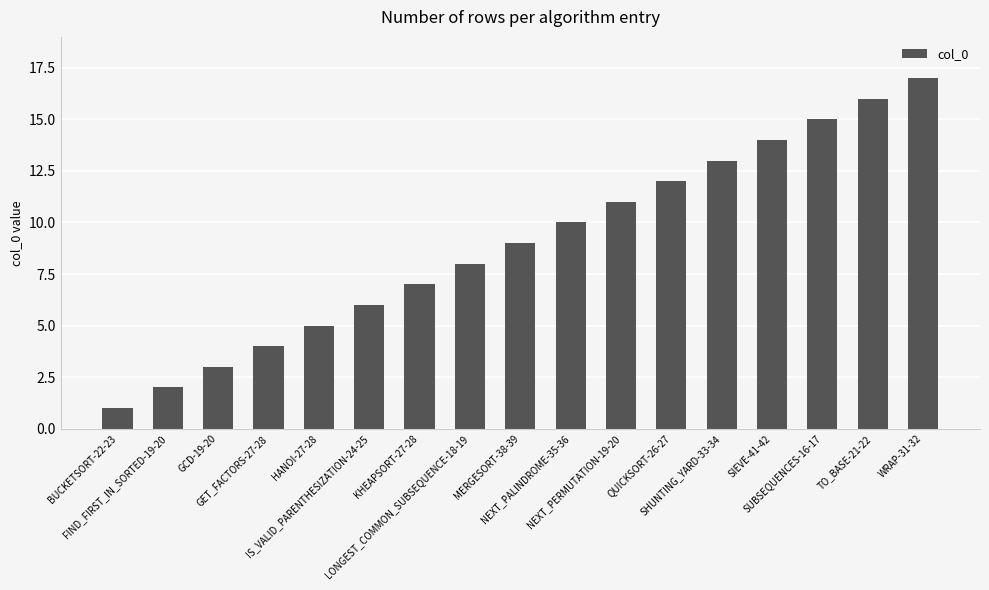

Is it true that the value at GET_FACTORS-27-28 is 4?

True